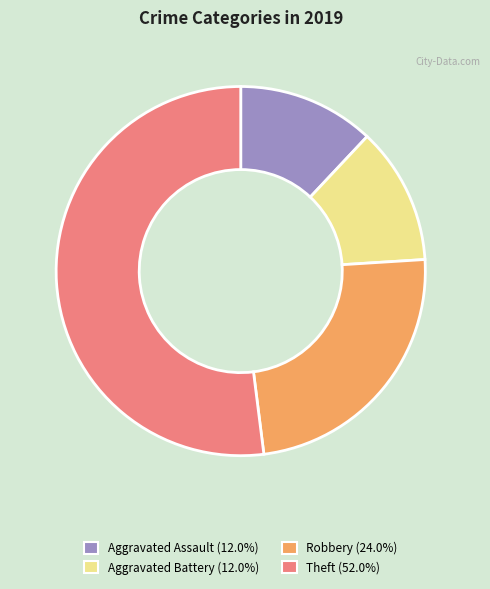

How many segments does this pie chart have?

4